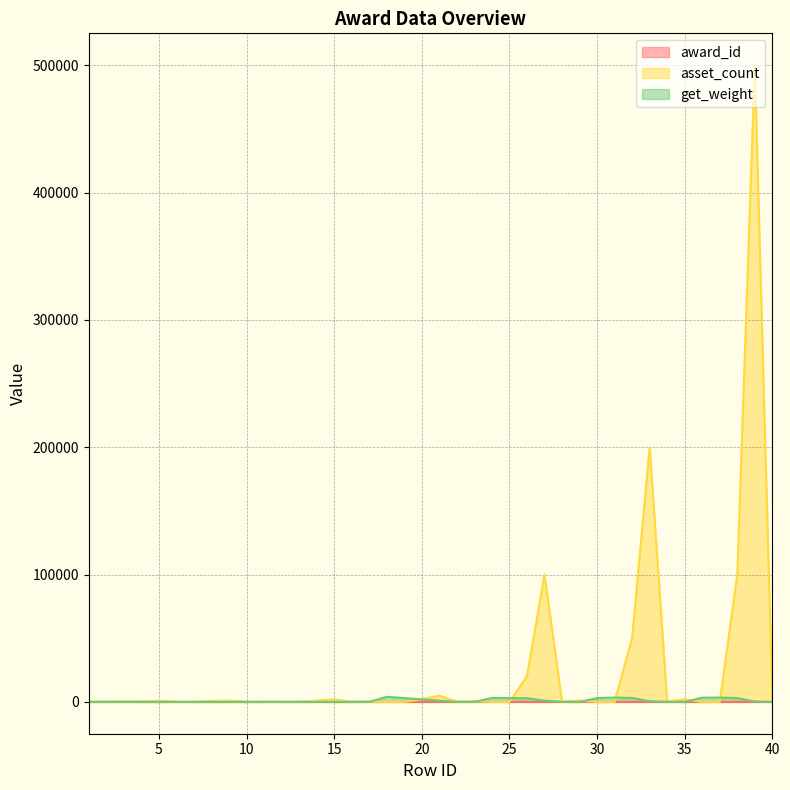

Is it true that asset_count equals 2995 at 21?

False